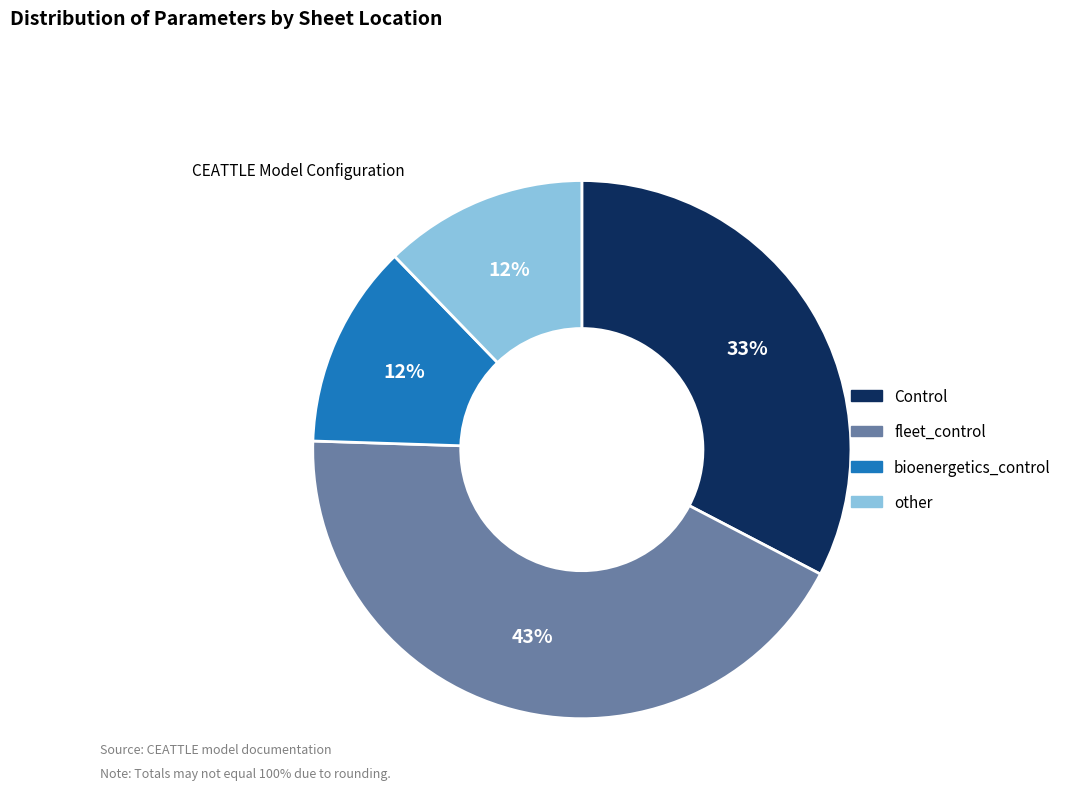

What is the ratio of the value at bioenergetics_control to the value at fleet_control?

0.3